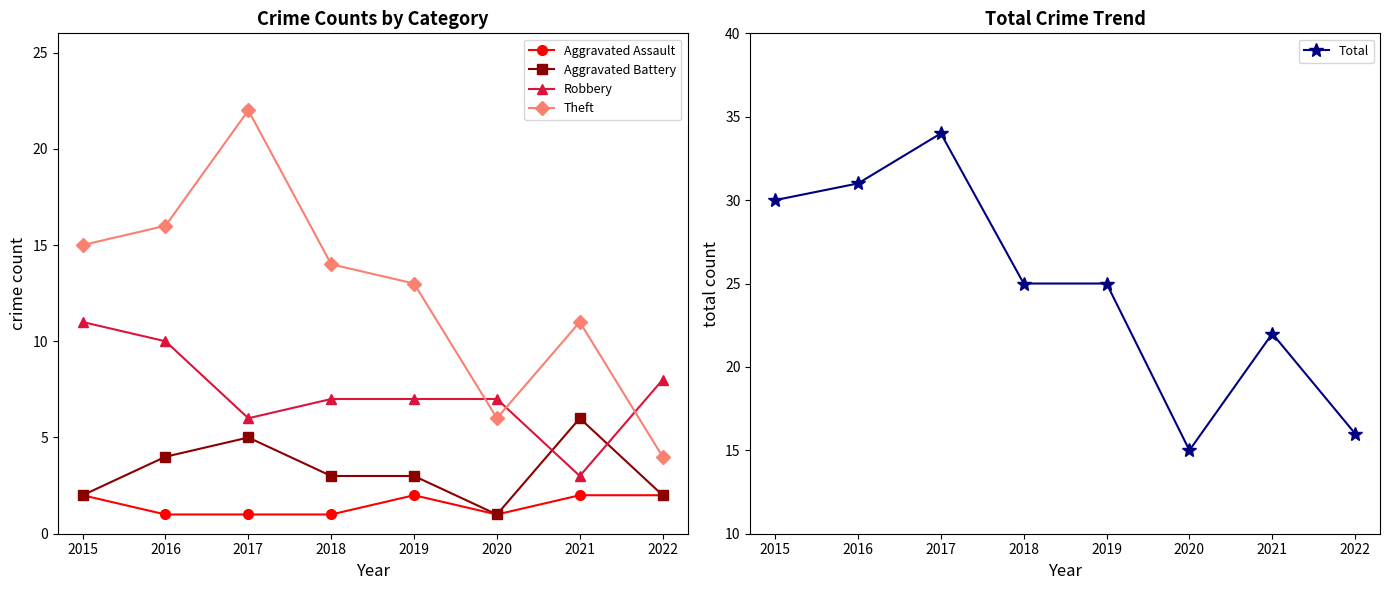

What is the average value of the Total series?

25